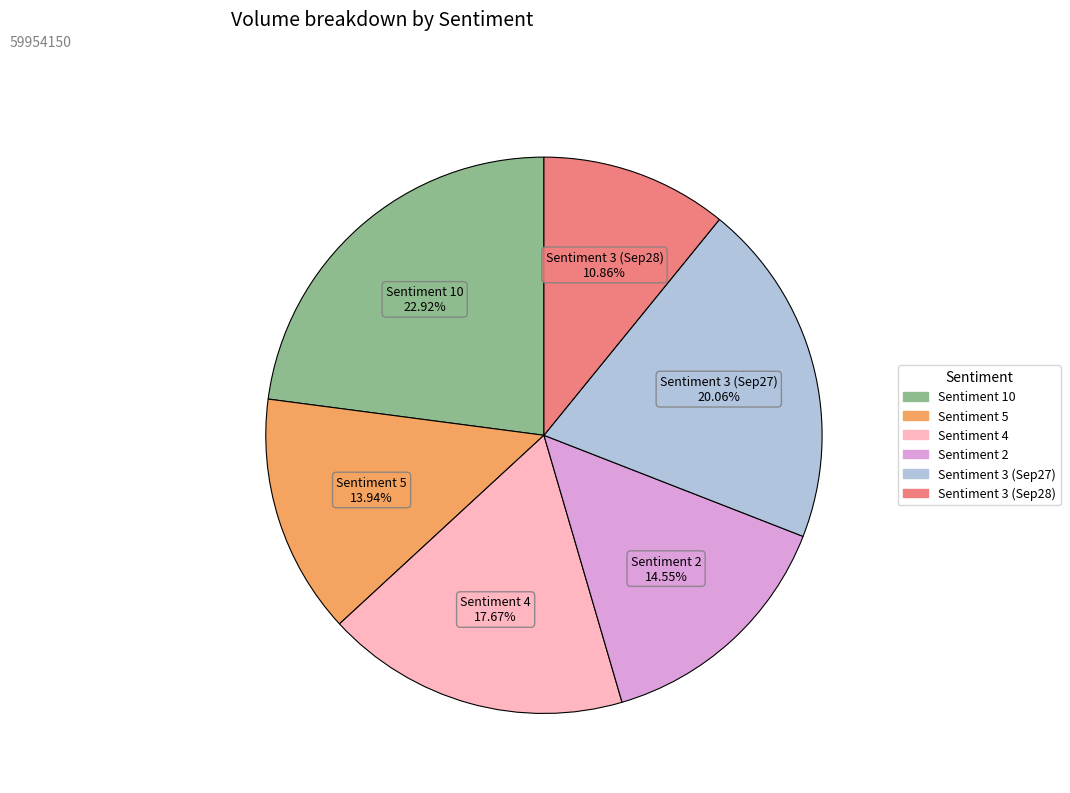

Is there a majority slice in this chart?

No